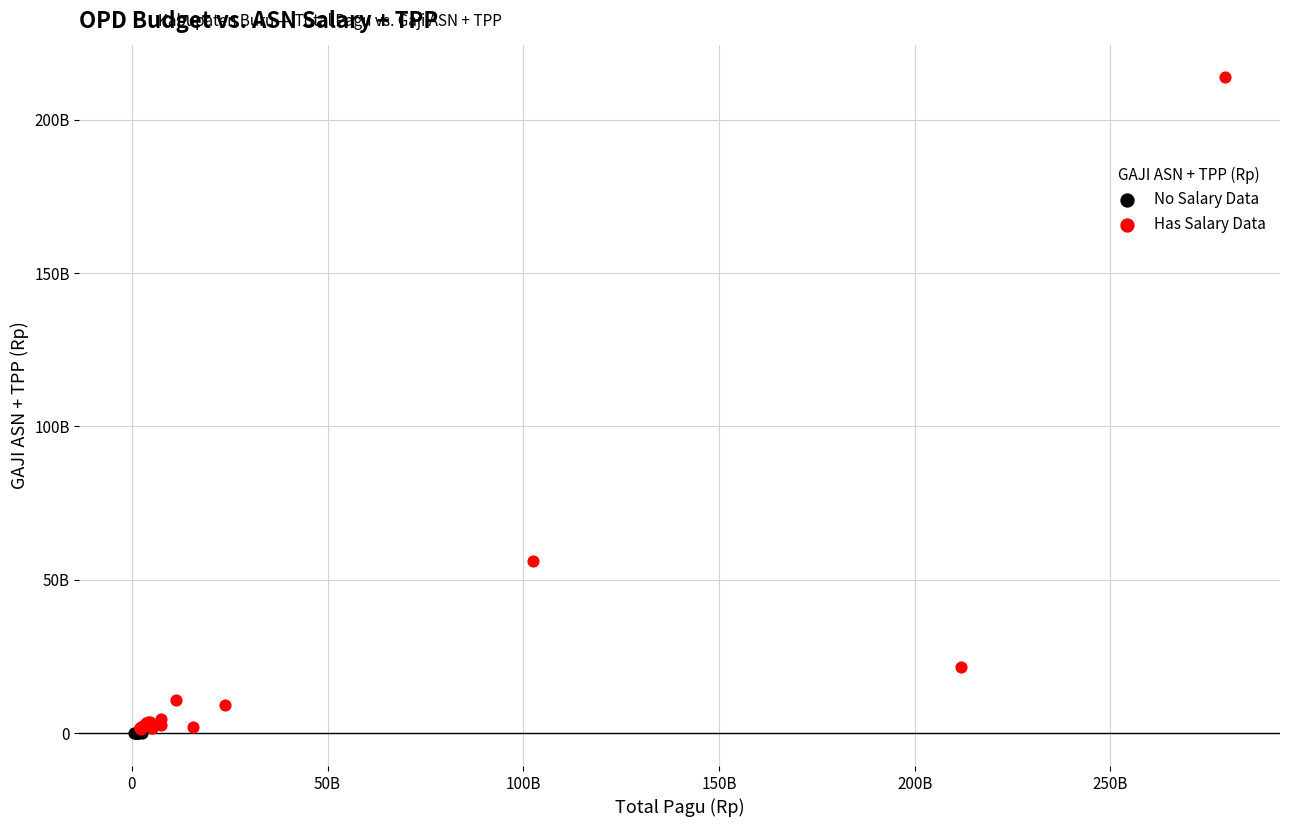

Which series reaches the maximum Y coordinate?

Has Salary Data